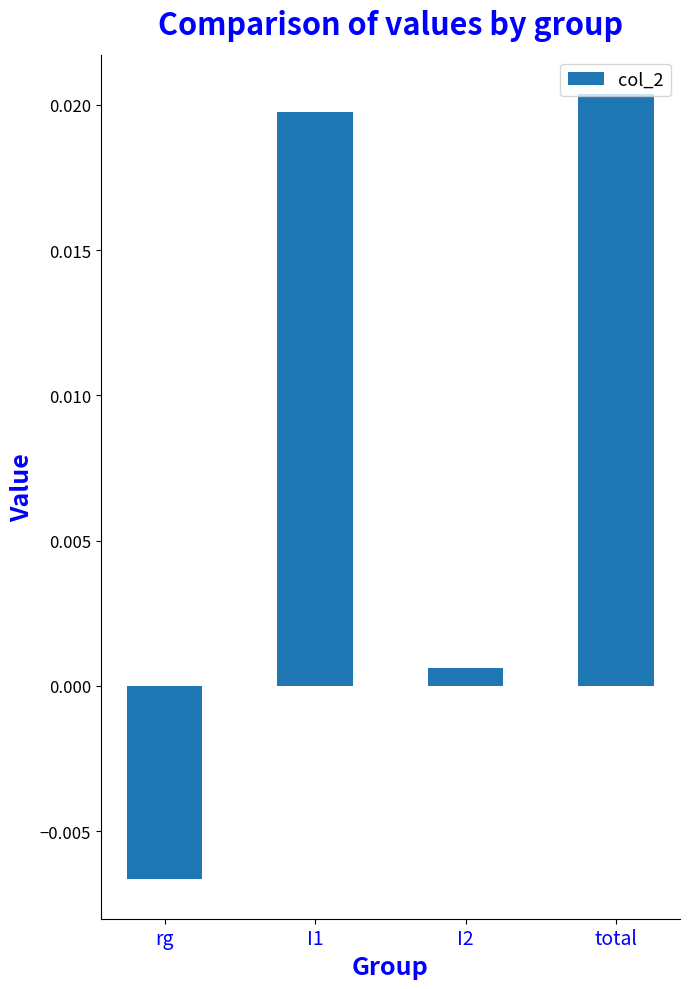

How many data points are less than 0?

1